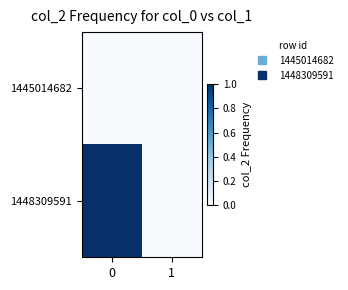

Which series has the largest range (max minus min)?

1448309591